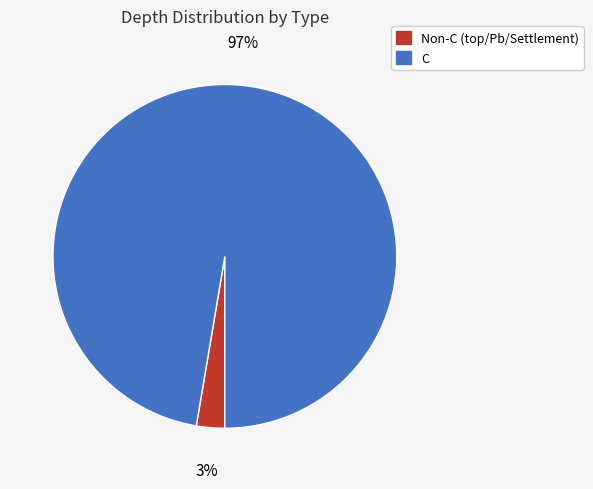

What percentage is the C slice, to the nearest percent?

97%